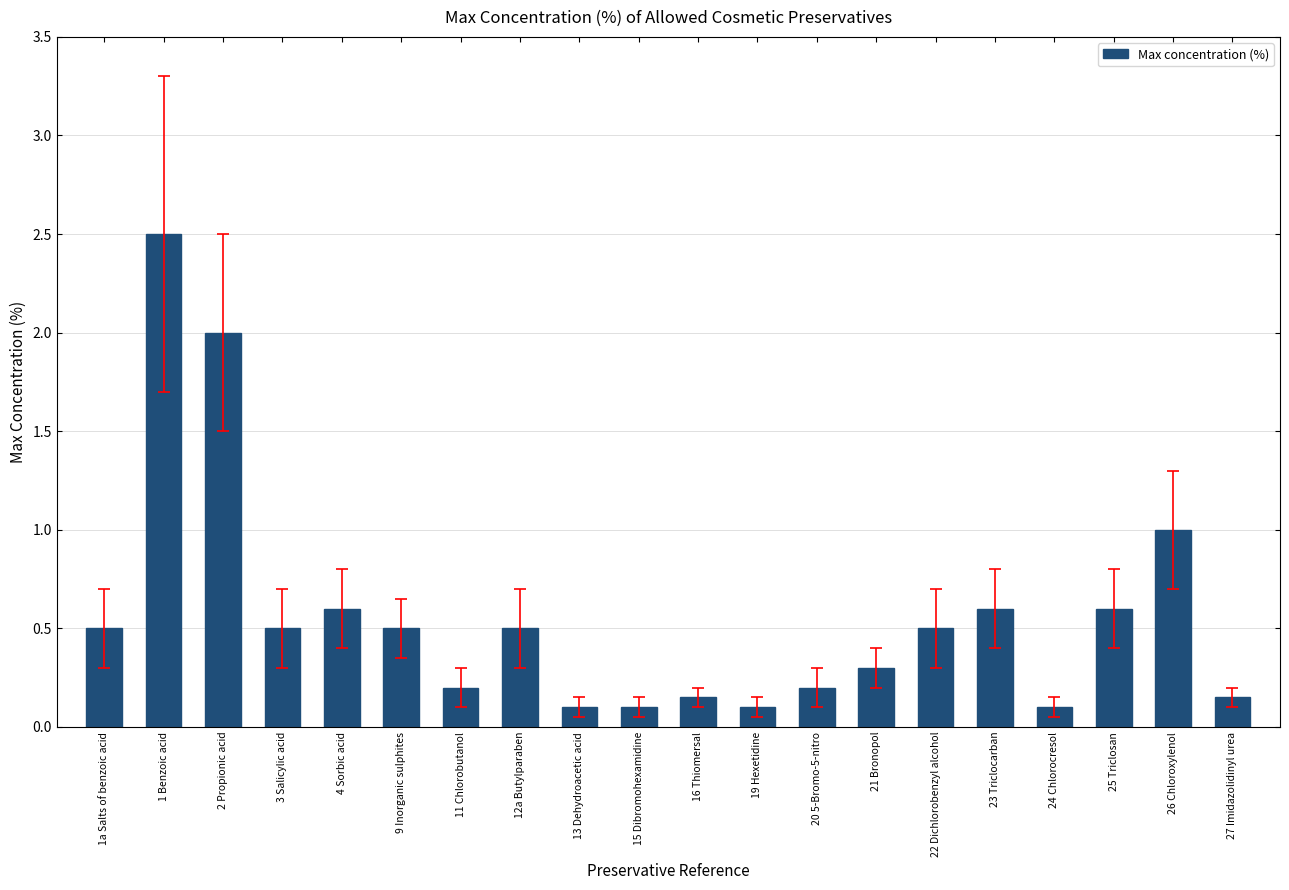

Is it true that the value at 9 Inorganic sulphites is 0.2?

False